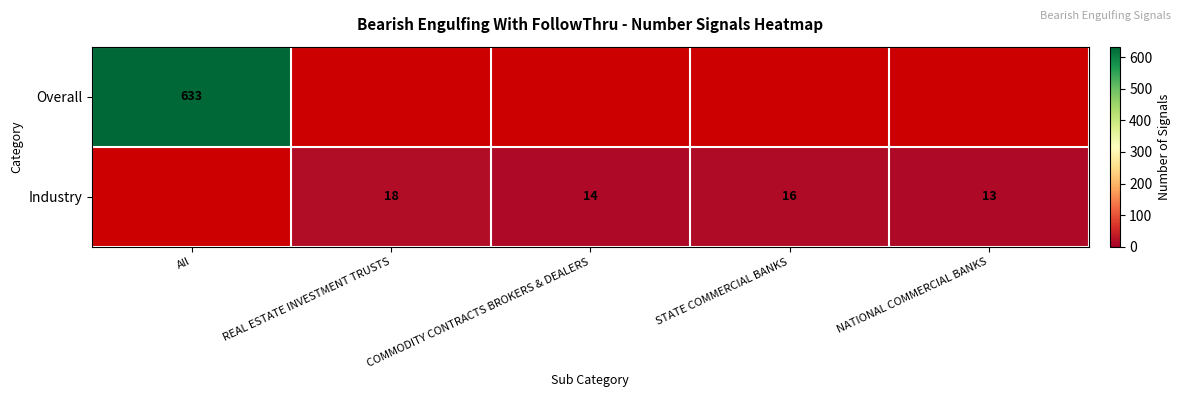

How many series are shown in this chart?

2